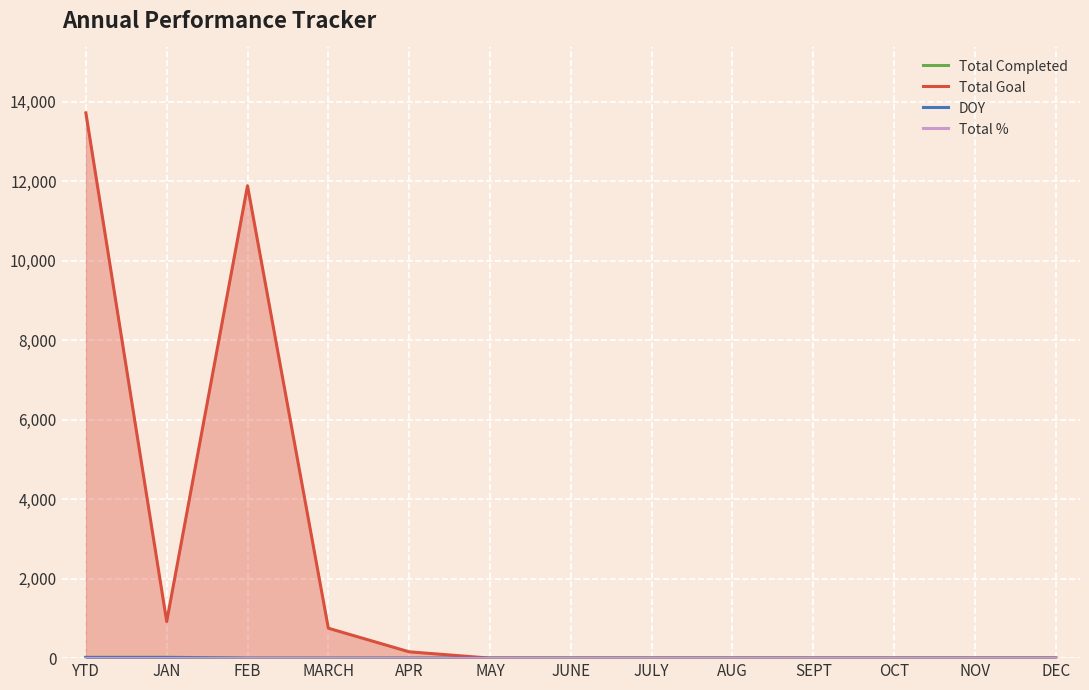

The Total Goal series shows 13721 at YTD. True or false?

True